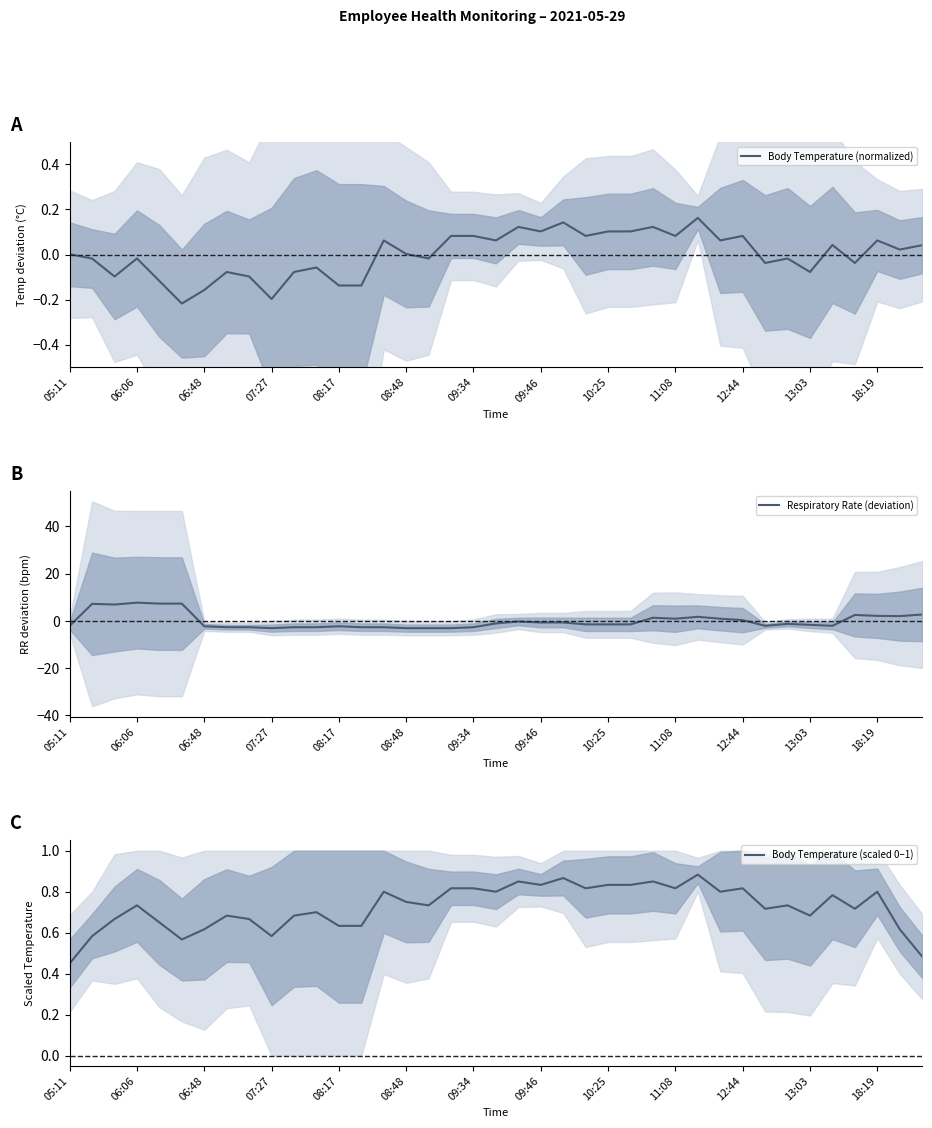

What is the smallest value displayed?

-3.1